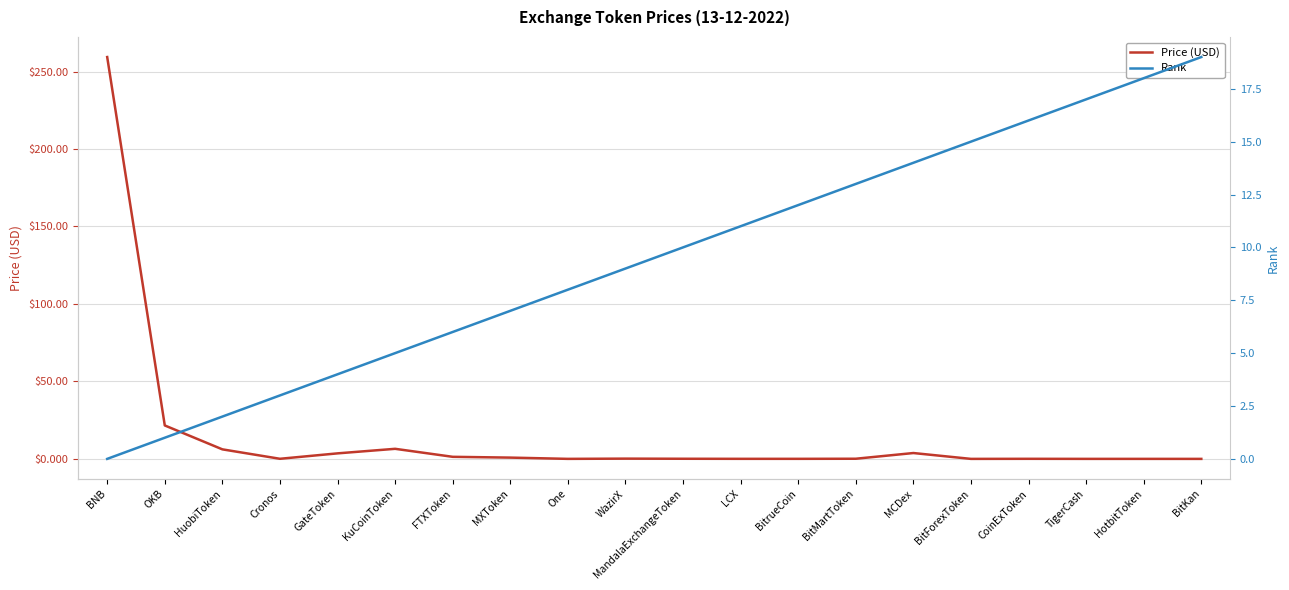

What is the difference between the second highest and second lowest values in the Price (USD) series?

21.6